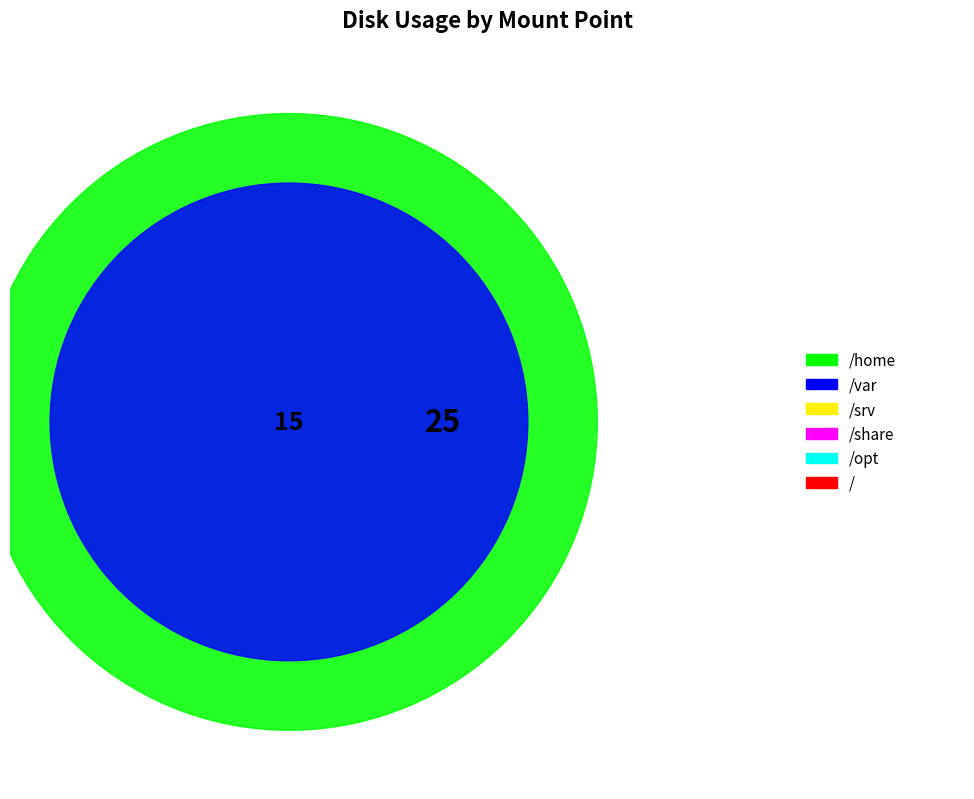

What is the ratio of the value at /share to the value at /opt?

1.0